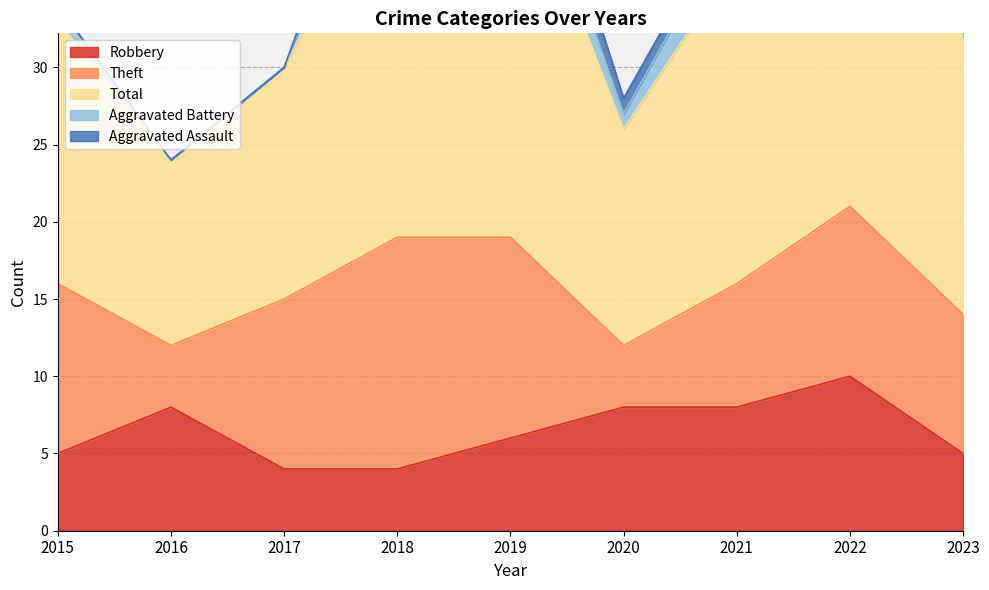

At which label does Total reach its minimum?

2016